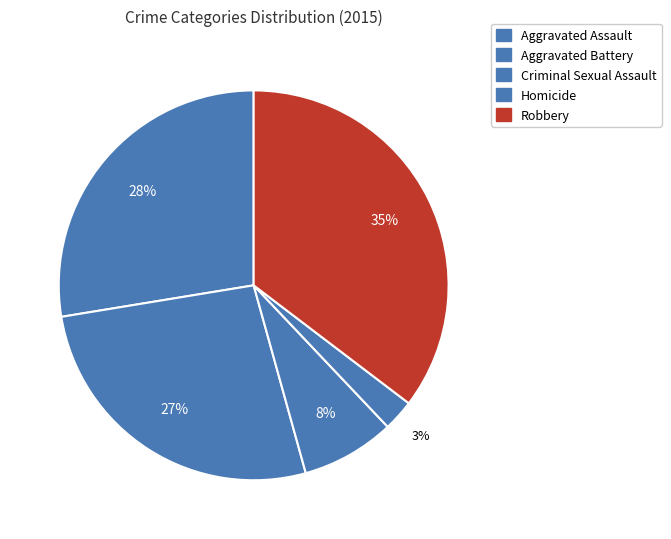

To the nearest percent, what portion does Criminal Sexual Assault represent?

8%